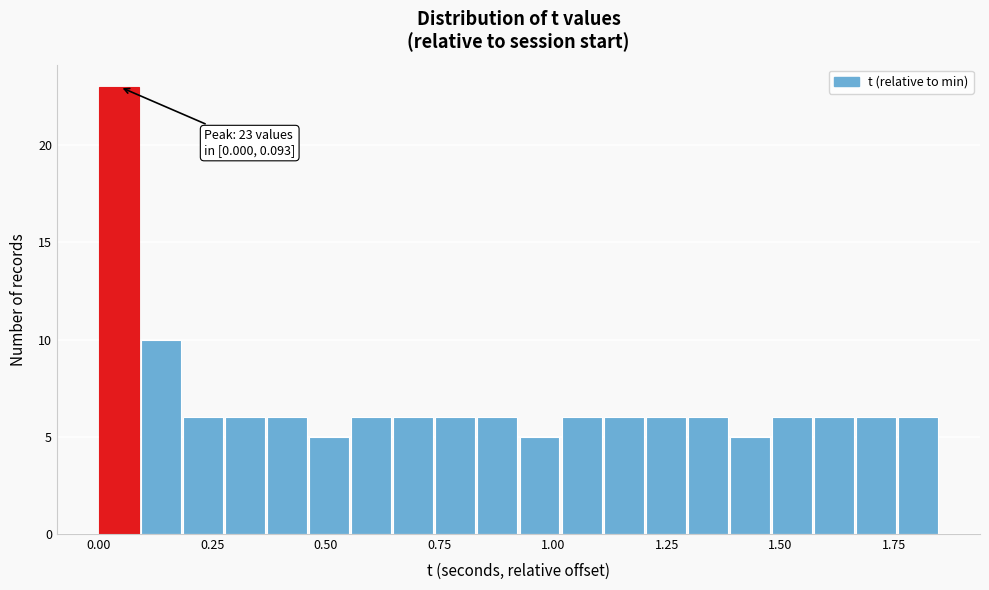

Around what value on the x-axis is the tallest bar? Give the approximate position of its centre, as read against the axis.

0.05